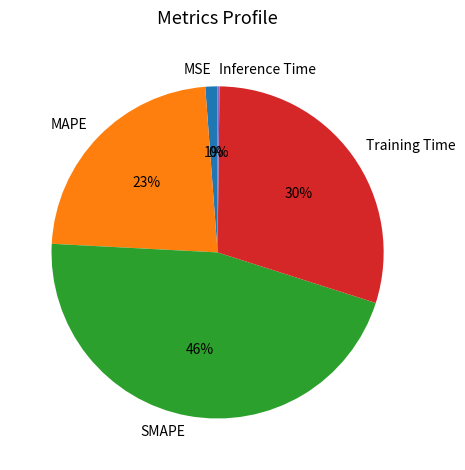

What is the ratio of the value at SMAPE to the value at Training Time?

1.5